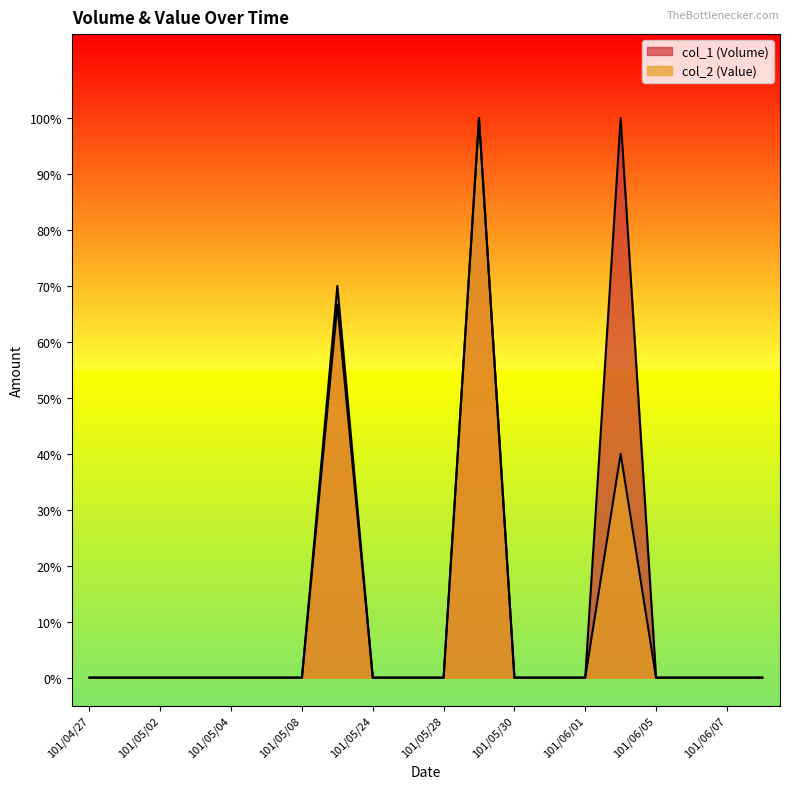

True or false: col_2 (Value) and col_1 (Volume) intersect in this chart.

False